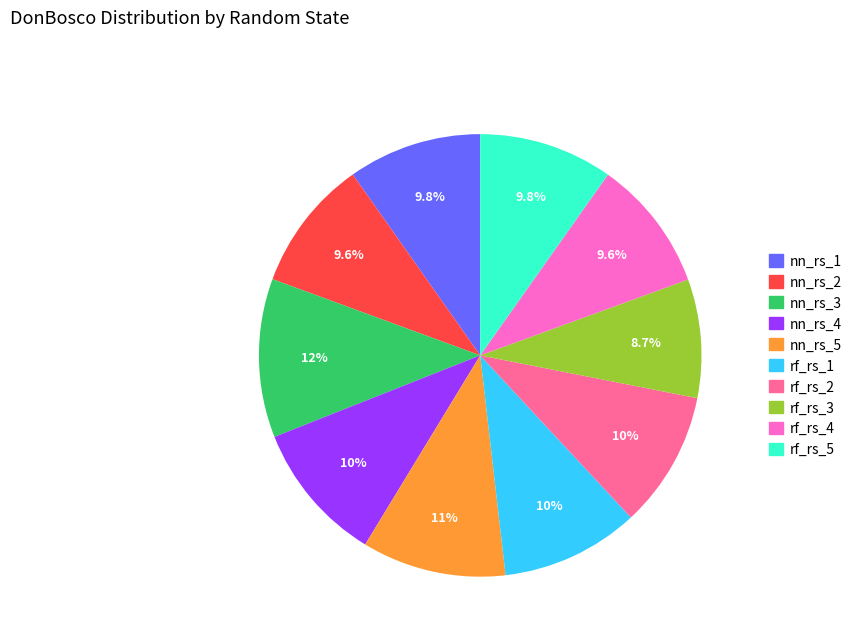

Is there any slice that represents more than half of the pie?

No